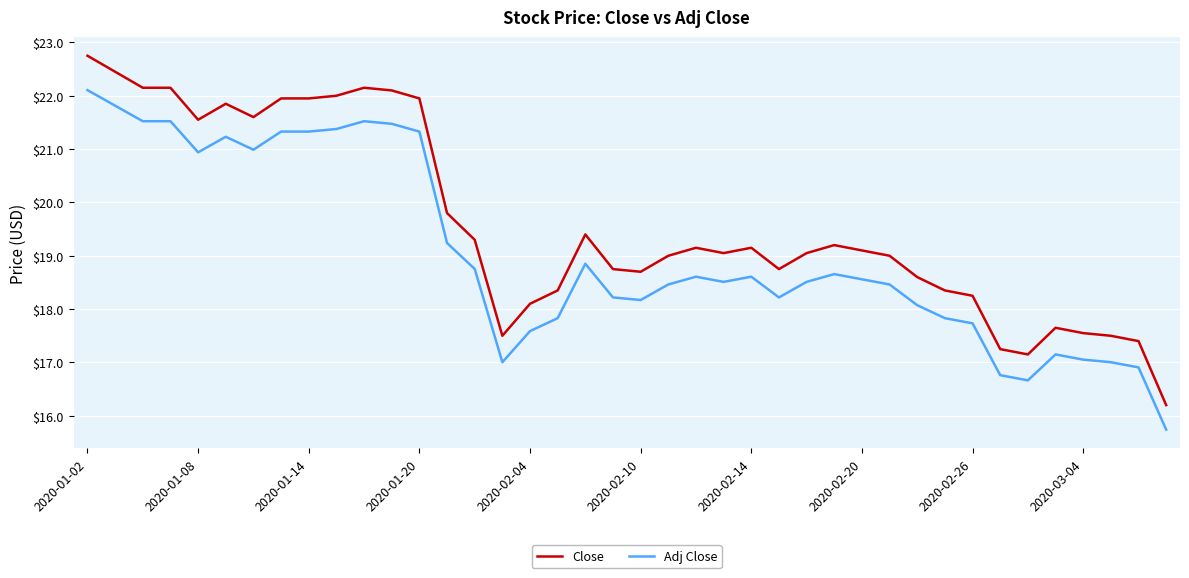

Which series has the widest spread of values?

Close